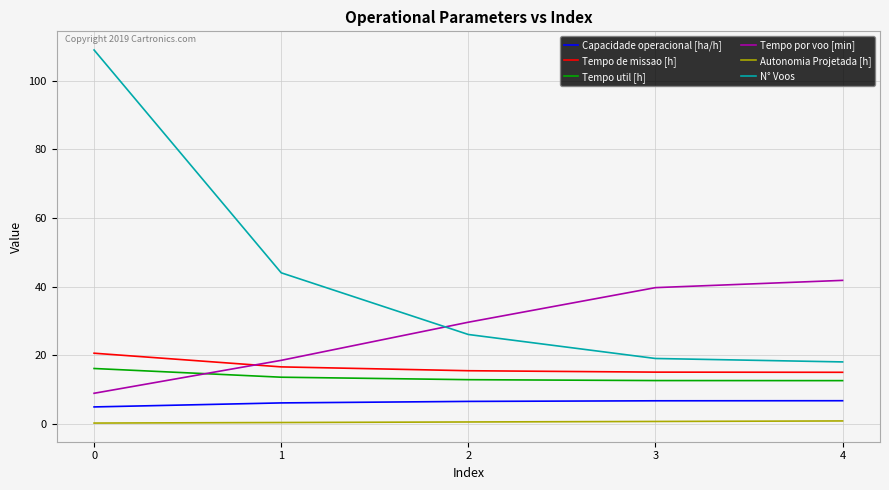

How many series are shown in this chart?

6